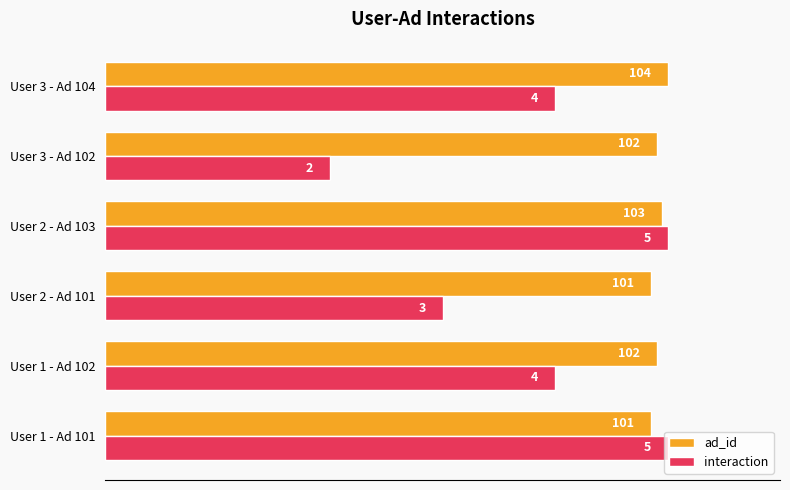

What are all the series names shown in the legend?

ad_id, interaction